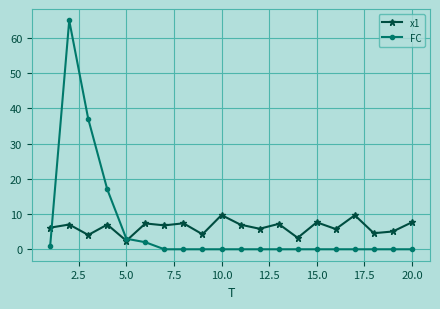

What is the greatest value displayed?

65.0